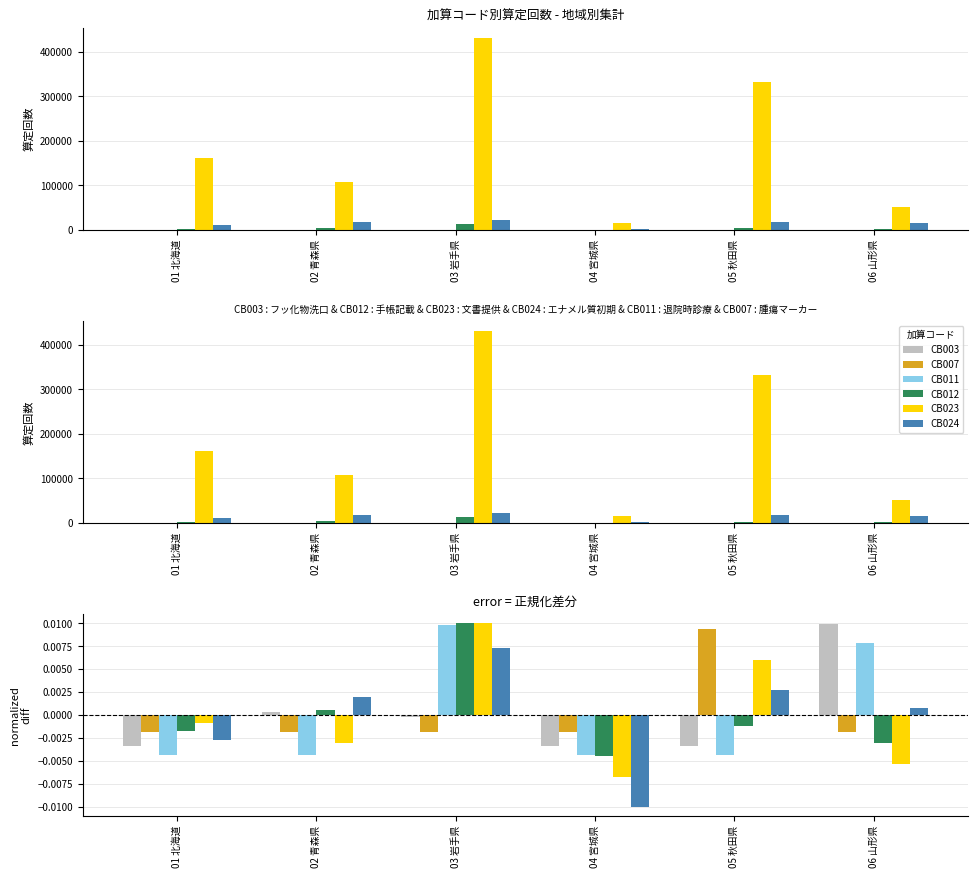

Is the value of CB003 at 05 秋田県 greater than the value of CB012 at 05 秋田県?

No